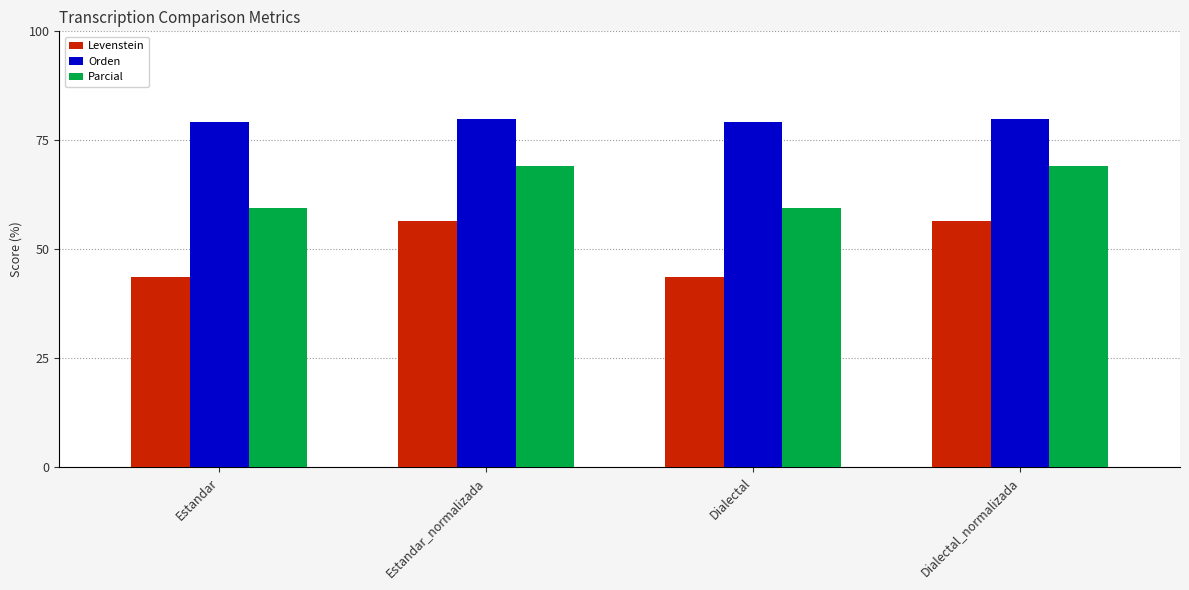

Rank the series by their maximum value, from highest to lowest.

Orden, Parcial, Levenstein